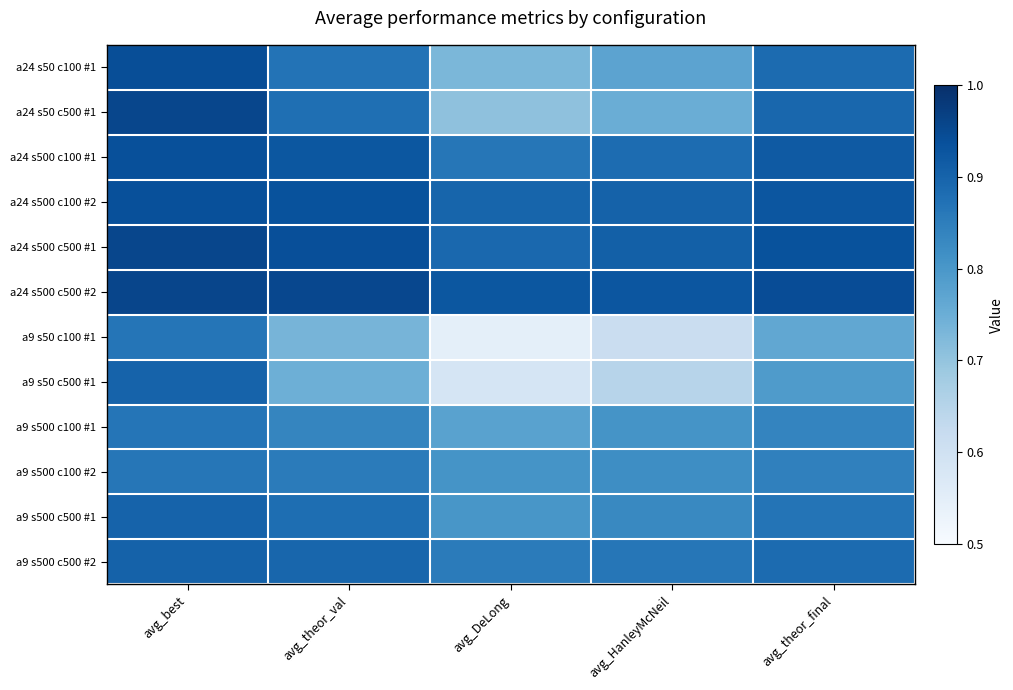

Reading right to left, what are all the values shown in this chart?

a24 s50 c100 #1: avg_theor_final=0.9	avg_HanleyMcNeil=0.8	avg_DeLong=0.7	avg_theor_val=0.9	avg_best=0.9
a24 s50 c500 #1: avg_theor_final=0.9	avg_HanleyMcNeil=0.8	avg_DeLong=0.7	avg_theor_val=0.9	avg_best=1.0
a24 s500 c100 #1: avg_theor_final=0.9	avg_HanleyMcNeil=0.9	avg_DeLong=0.9	avg_theor_val=0.9	avg_best=0.9
a24 s500 c100 #2: avg_theor_final=0.9	avg_HanleyMcNeil=0.9	avg_DeLong=0.9	avg_theor_val=0.9	avg_best=0.9
a24 s500 c500 #1: avg_theor_final=0.9	avg_HanleyMcNeil=0.9	avg_DeLong=0.9	avg_theor_val=0.9	avg_best=1.0
a24 s500 c500 #2: avg_theor_final=0.9	avg_HanleyMcNeil=0.9	avg_DeLong=0.9	avg_theor_val=1.0	avg_best=1.0
a9 s50 c100 #1: avg_theor_final=0.8	avg_HanleyMcNeil=0.6	avg_DeLong=0.5	avg_theor_val=0.7	avg_best=0.9
a9 s50 c500 #1: avg_theor_final=0.8	avg_HanleyMcNeil=0.6	avg_DeLong=0.6	avg_theor_val=0.7	avg_best=0.9
a9 s500 c100 #1: avg_theor_final=0.8	avg_HanleyMcNeil=0.8	avg_DeLong=0.8	avg_theor_val=0.8	avg_best=0.9
a9 s500 c100 #2: avg_theor_final=0.8	avg_HanleyMcNeil=0.8	avg_DeLong=0.8	avg_theor_val=0.9	avg_best=0.9
a9 s500 c500 #1: avg_theor_final=0.9	avg_HanleyMcNeil=0.8	avg_DeLong=0.8	avg_theor_val=0.9	avg_best=0.9
a9 s500 c500 #2: avg_theor_final=0.9	avg_HanleyMcNeil=0.9	avg_DeLong=0.9	avg_theor_val=0.9	avg_best=0.9